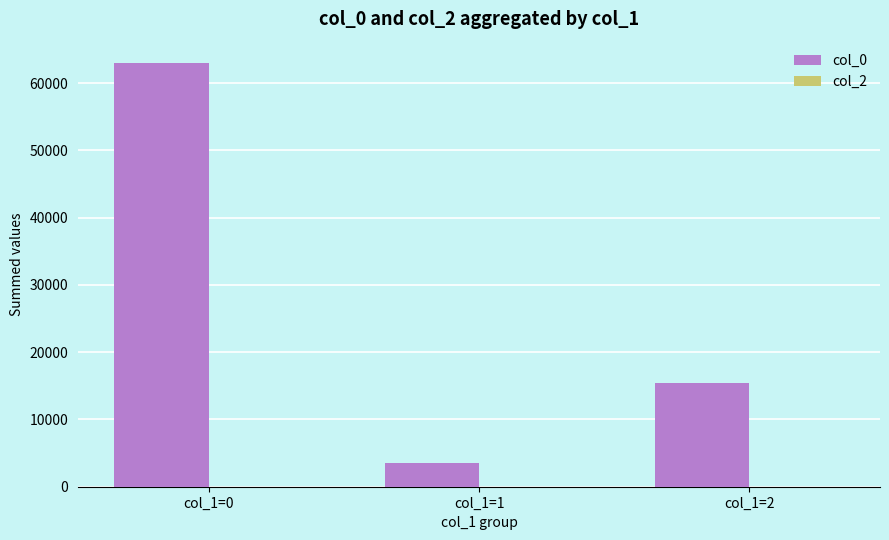

What is the difference between the values at col_1=0 and col_1=1?

59400